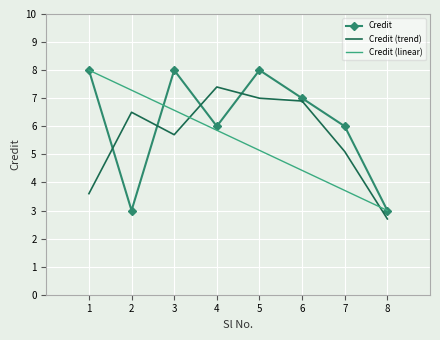

List the series in order of their overall mean, highest first.

Credit, Credit (trend), Credit (linear)